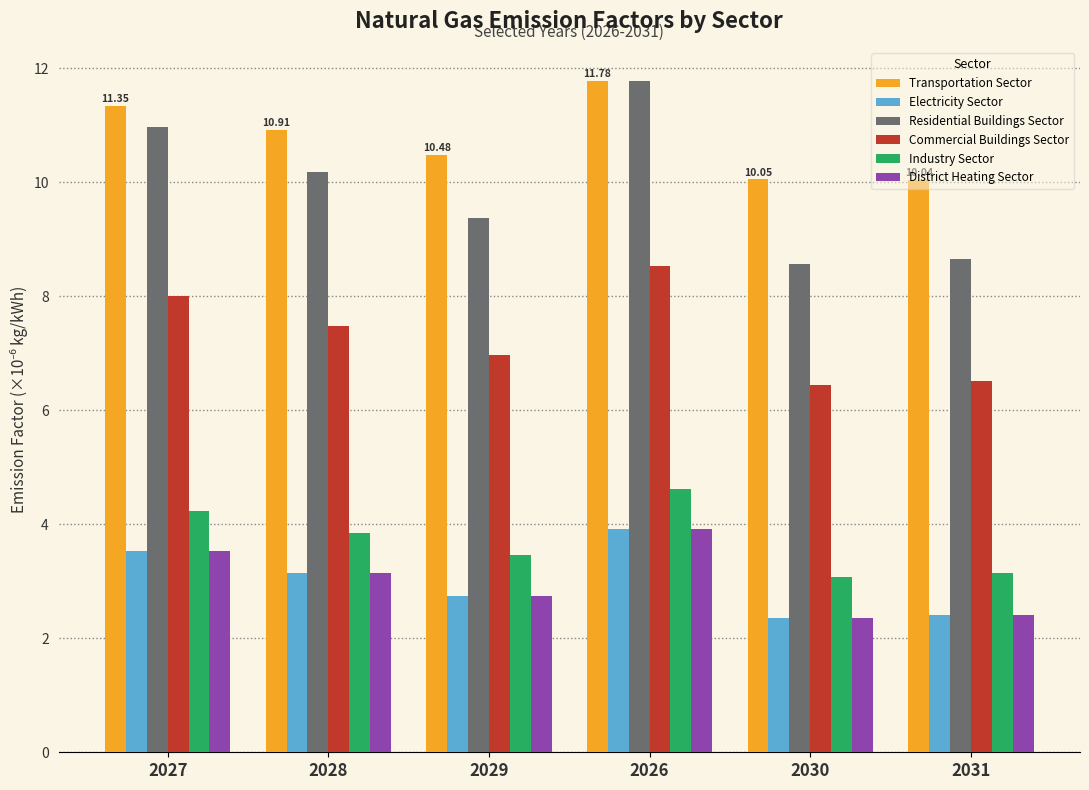

What is the maximum value shown in the chart?

11.8